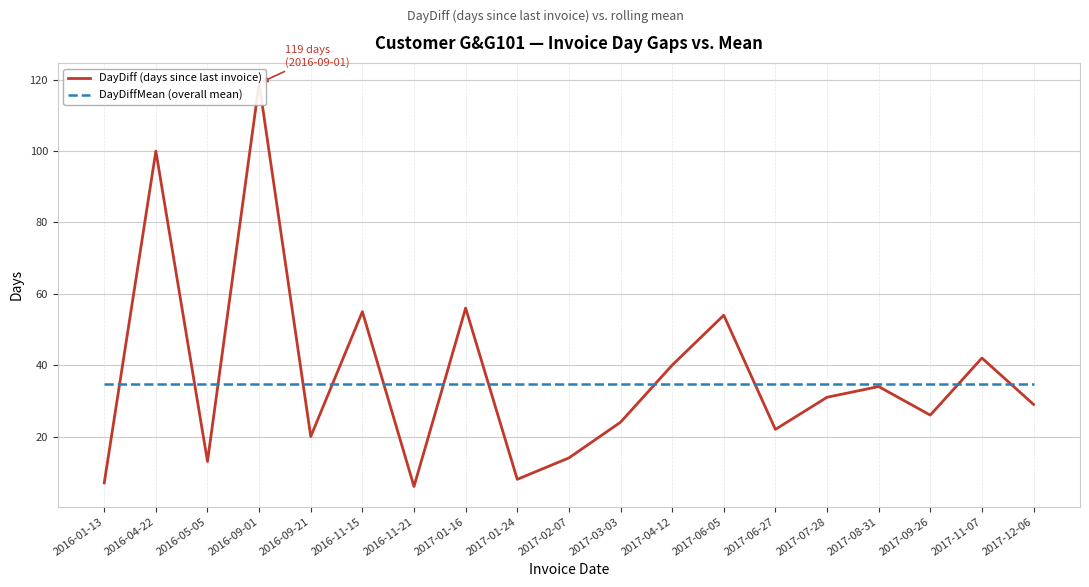

How many interior local peaks does the DayDiff (days since last invoice) series have?

7